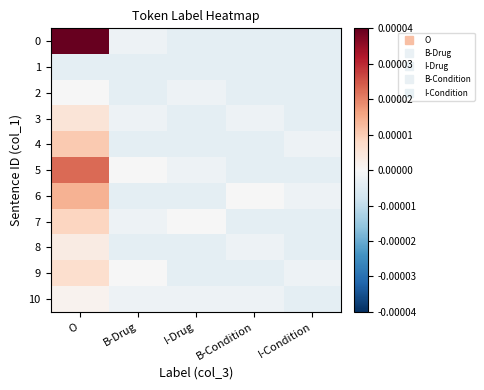

Count the number of data series in this chart.

11